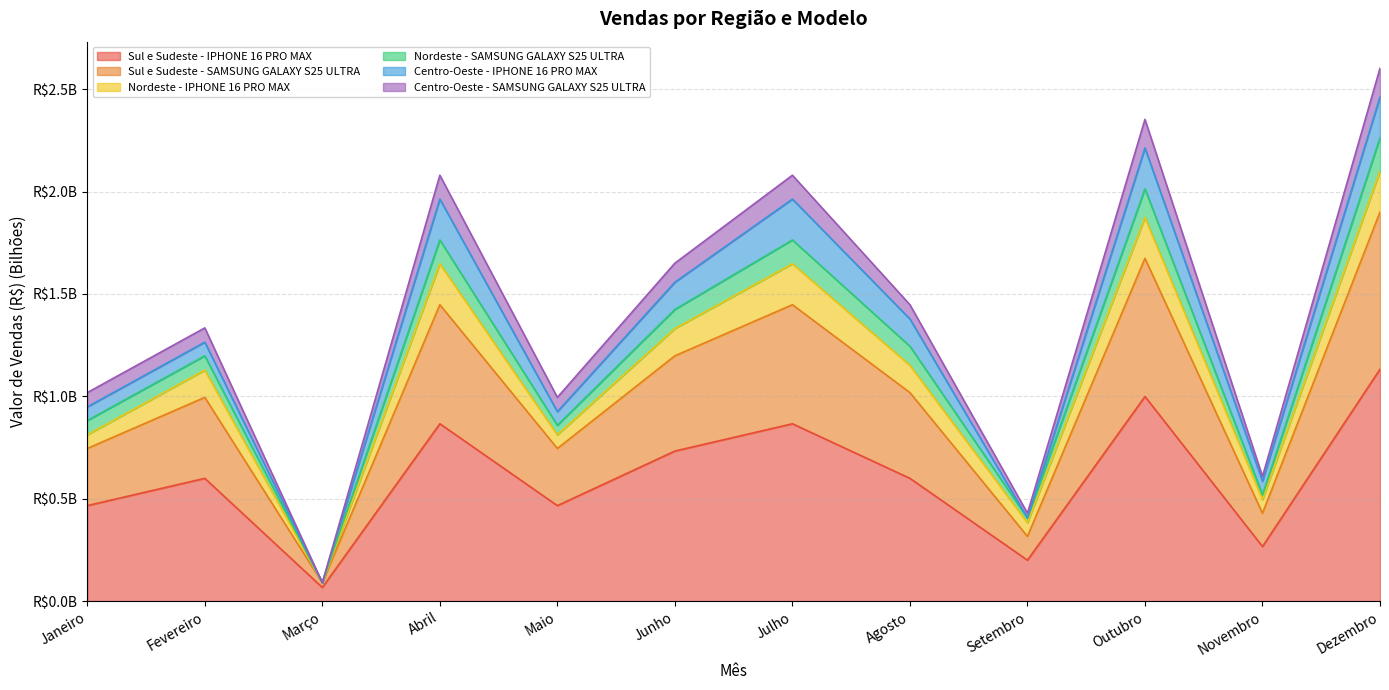

The value of Nordeste - SAMSUNG GALAXY S25 ULTRA at Março is 0.1. True or false?

False